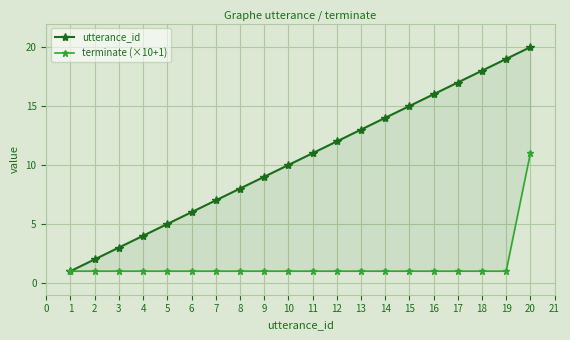

What is the difference between the maximum and minimum values in the terminate (×10+1) series?

10